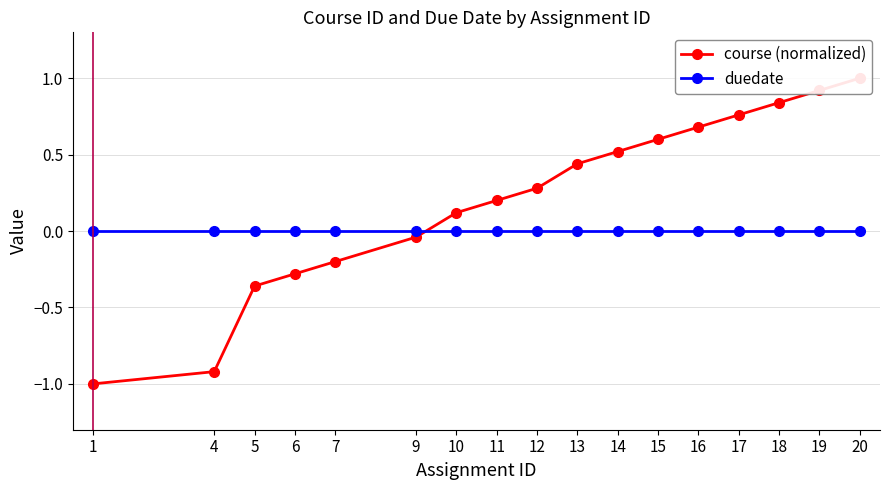

Where is duedate nearest to the value 0?

1